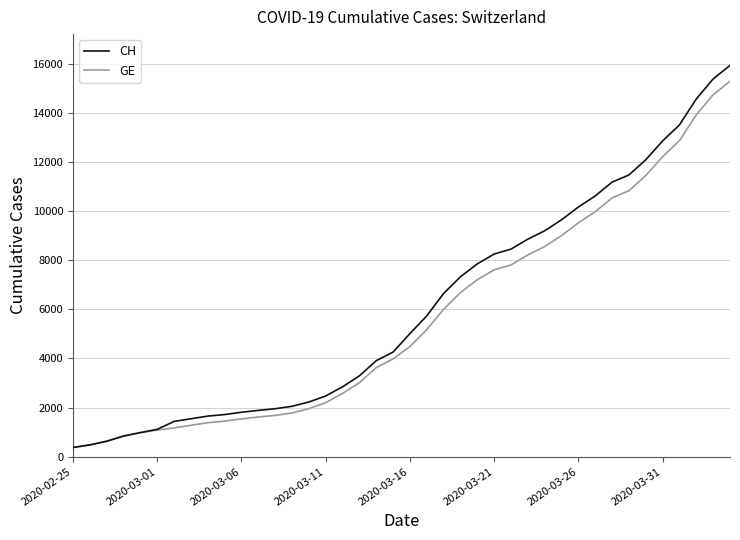

What is the smallest value displayed?

375